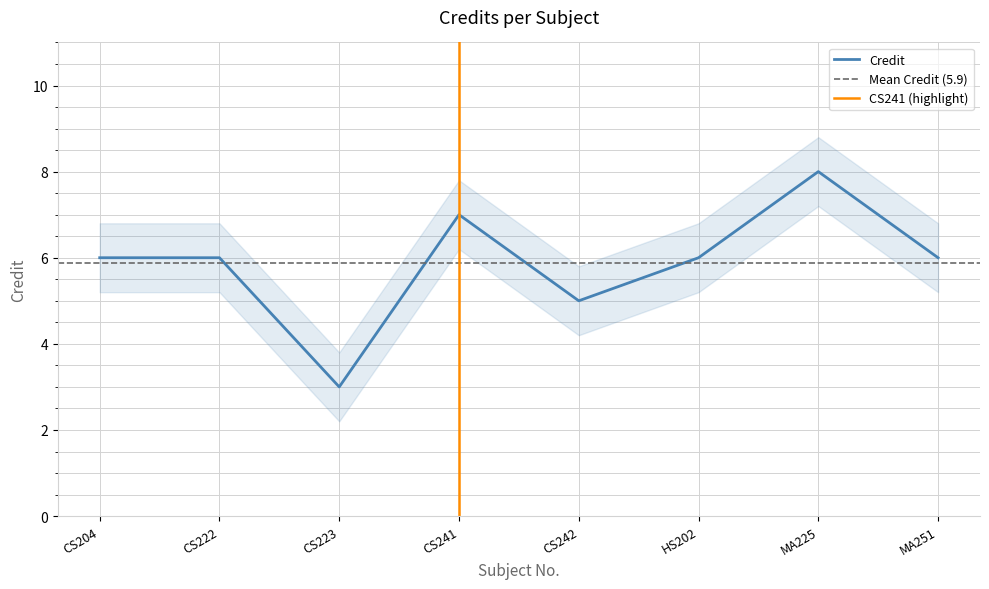

What is the difference between the maximum and second lowest values?

3